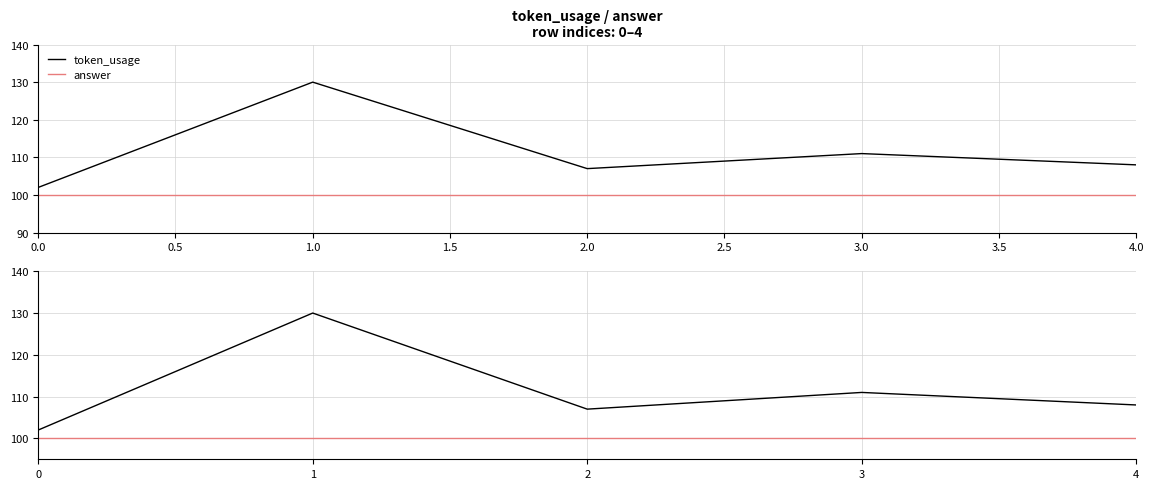

Between 1 and 4, which is larger?

1